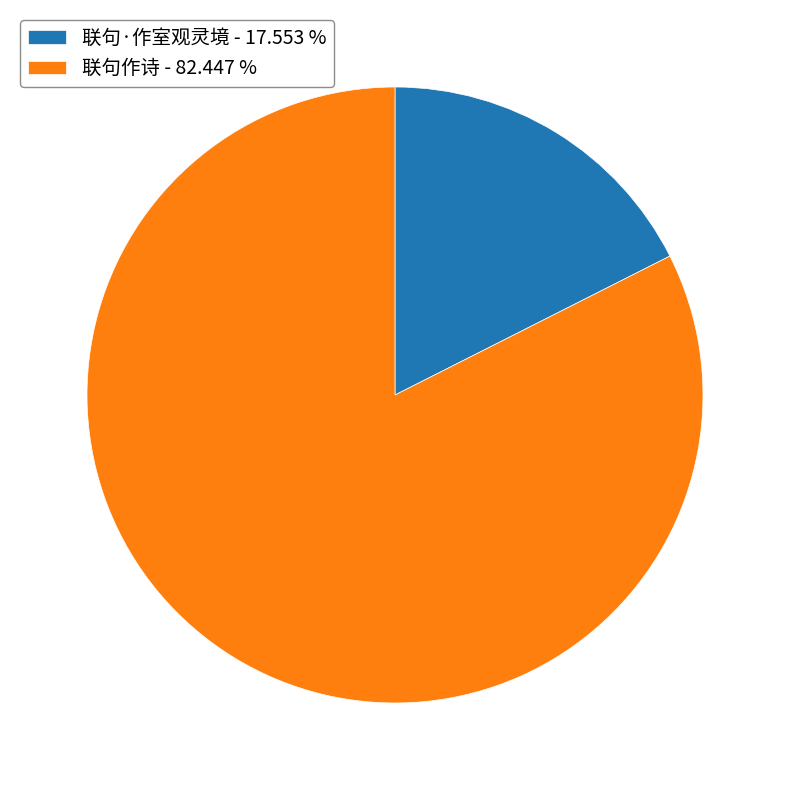

What is the largest slice in the pie chart?

联句作诗